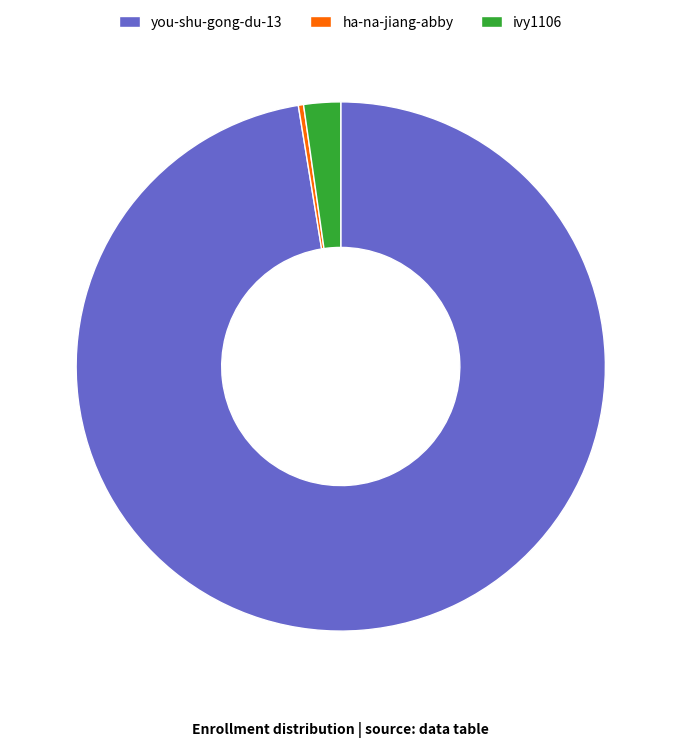

What is the largest slice in the pie chart?

you-shu-gong-du-13